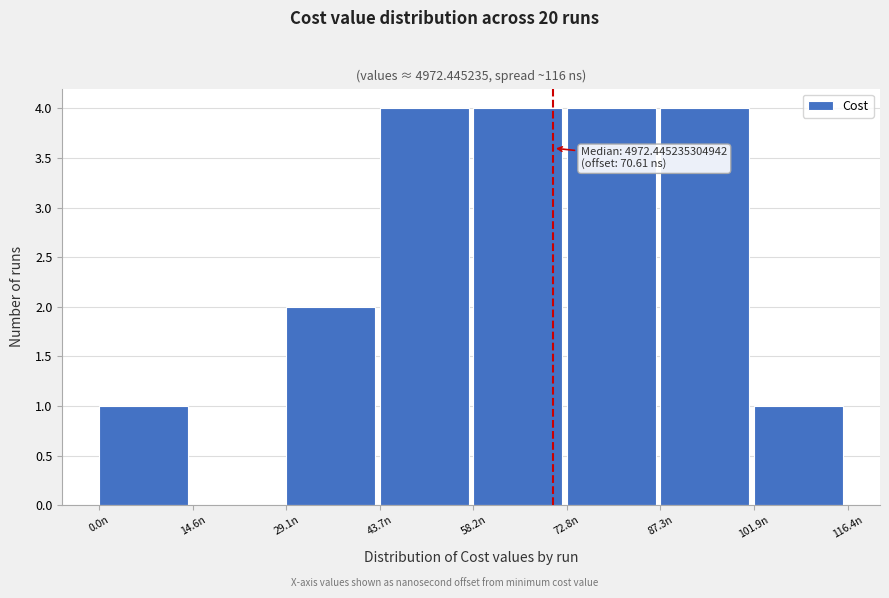

Reading right to left, what are all the values shown in this chart?

101.9n=1	87.3n=4	72.8n=4	58.2n=4	43.7n=4	29.1n=2	14.6n=0	0.0n=1